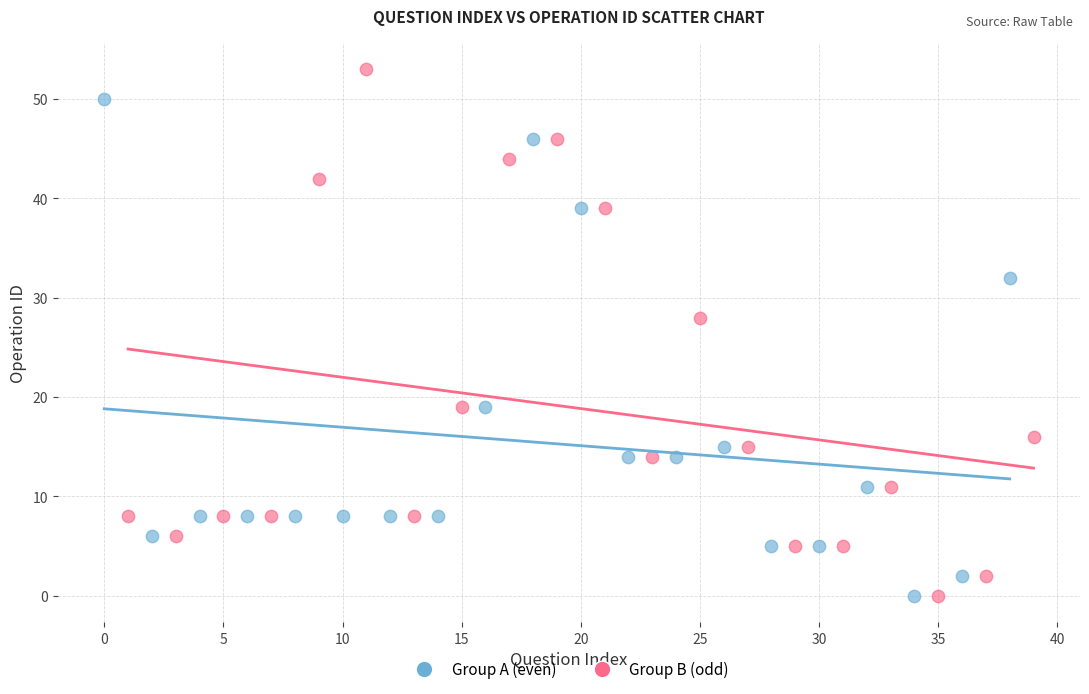

Which series reaches the maximum Y coordinate?

Group B (odd)